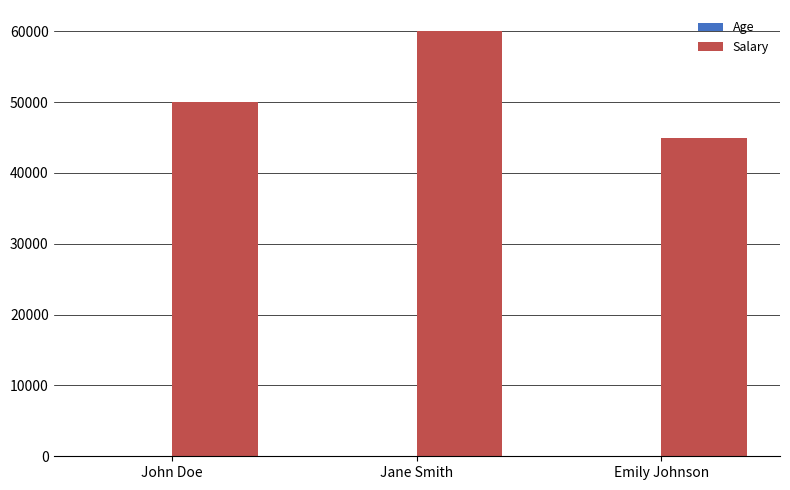

What is the total value across all series at Emily Johnson?

45022